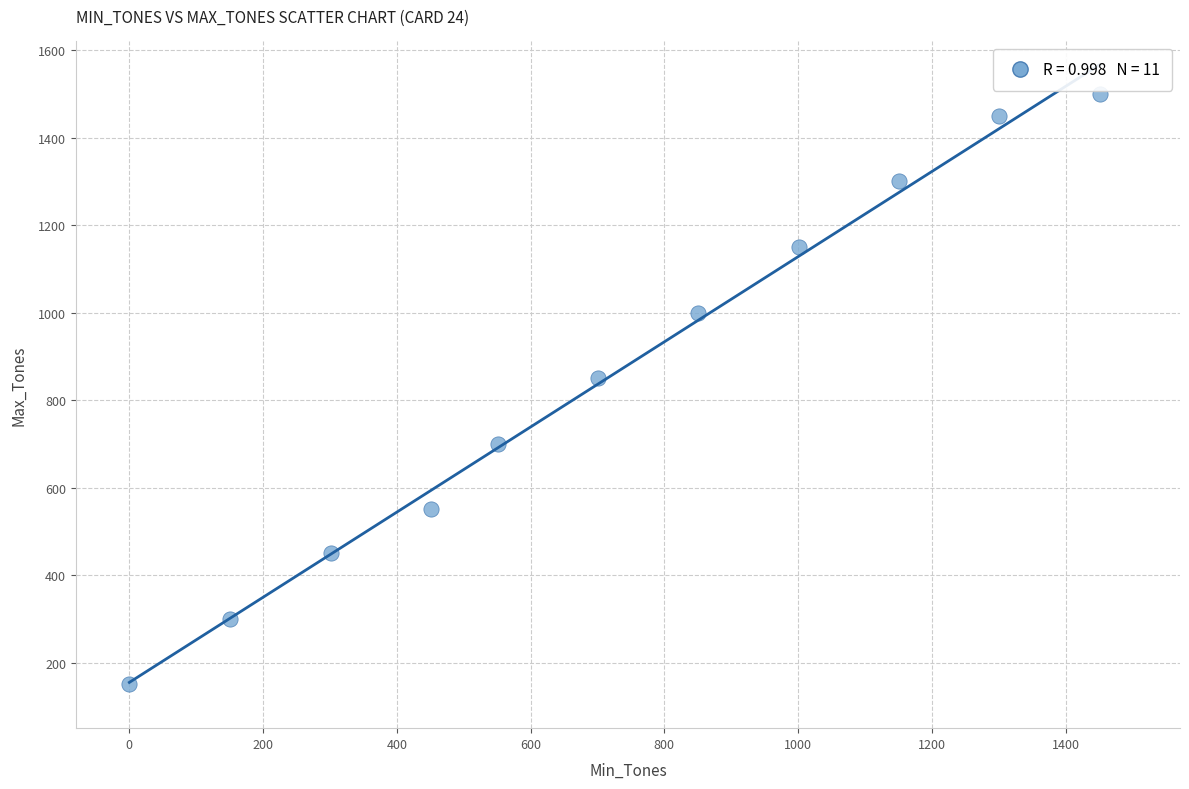

What is the average X value?

719